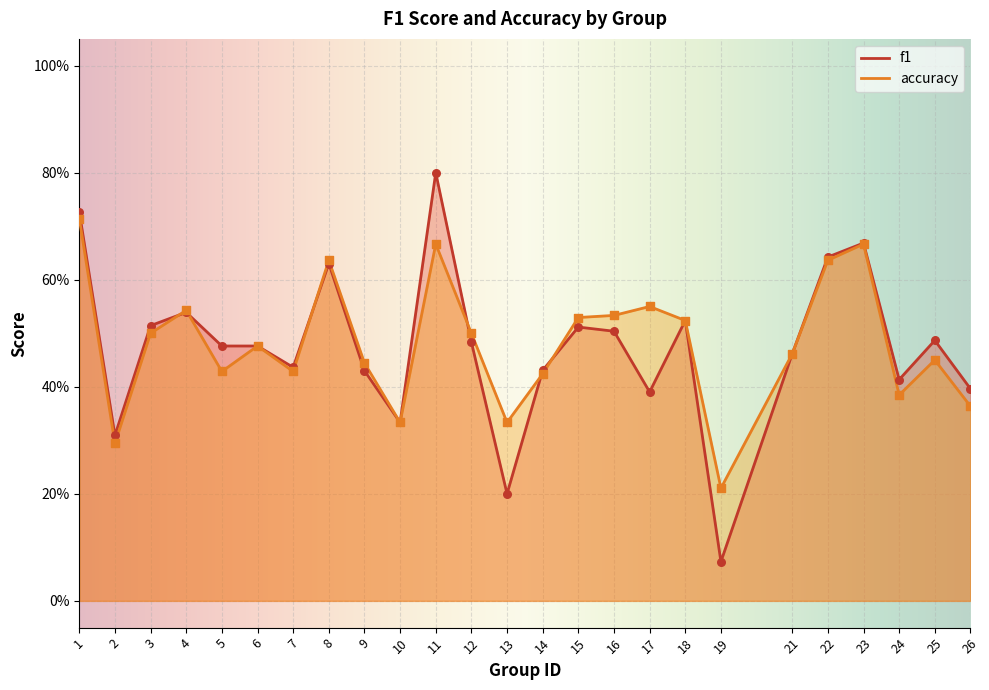

What is the total value across all series at 22?

1.3